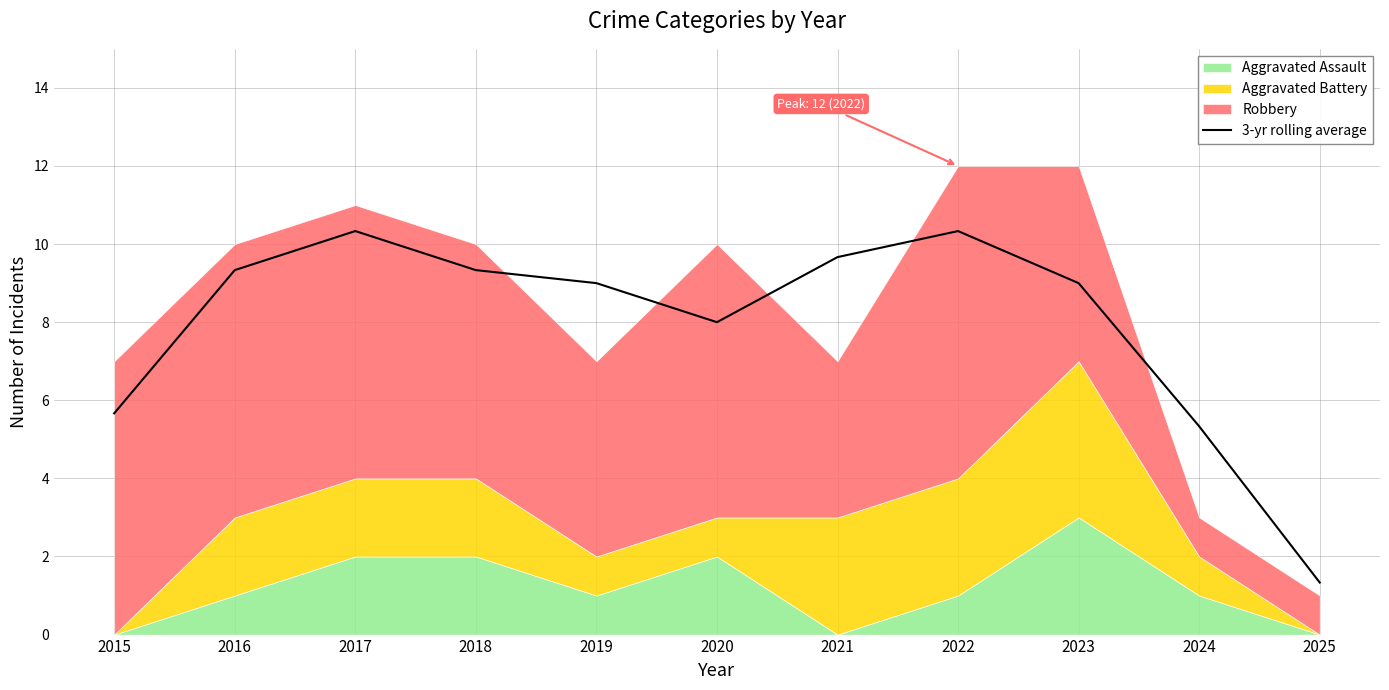

At which category does the data reach its first local valley?

2020